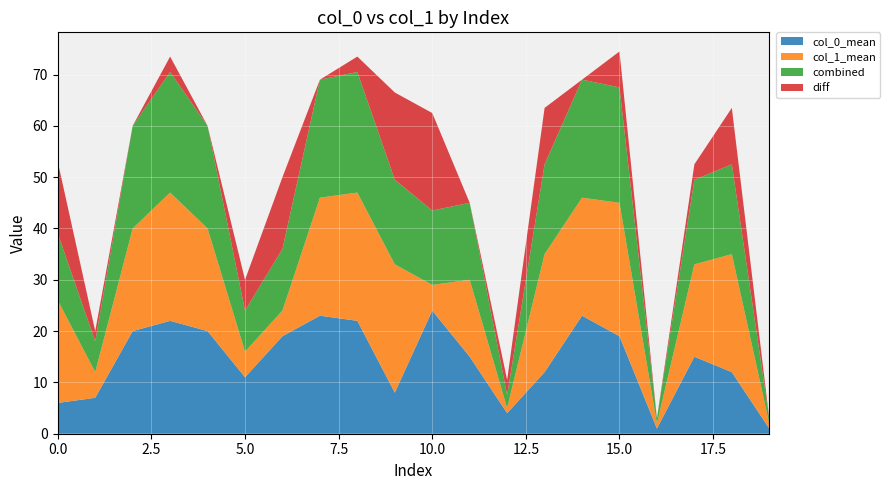

Reading left to right, what are all the values shown in this chart?

col_0_mean: 6.0	7.0	20.0	22.0	20.0	11.0	19.0	23.0	22.0	8.0	24.0	15.0	4.0	12.0	23.0	19.0	1.0	15.0	12.0	1.0
col_1_mean: 20.0	5.0	20.0	25.0	20.0	5.0	5.0	23.0	25.0	25.0	5.0	15.0	1.0	23.0	23.0	26.0	1.0	18.0	23.0	1.0
combined: 13.0	6.0	20.0	23.5	20.0	8.0	12.0	23.0	23.5	16.5	14.5	15.0	2.5	17.5	23.0	22.5	1.0	16.5	17.5	1.0
diff: 14.0	2.0	0.0	3.0	0.0	6.0	14.0	0.0	3.0	17.0	19.0	0.0	3.0	11.0	0.0	7.0	0.0	3.0	11.0	0.0